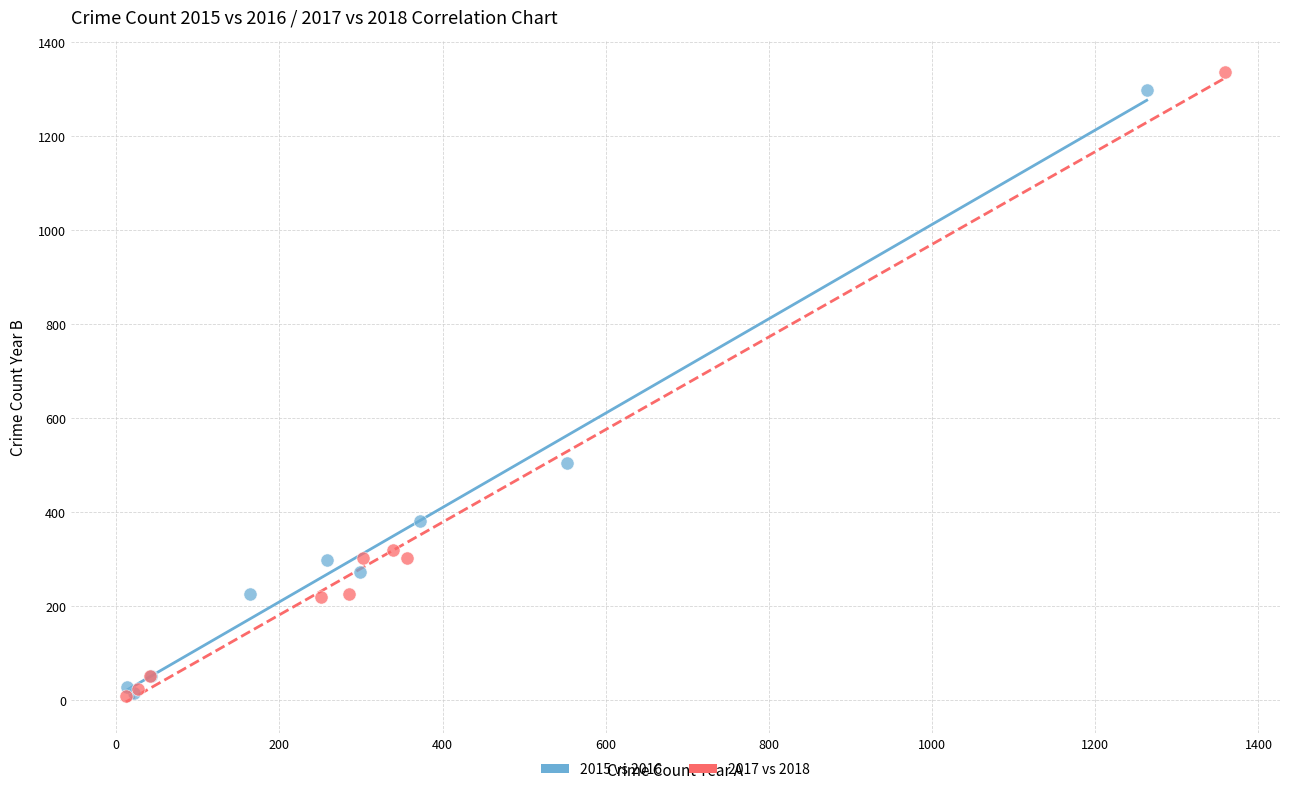

Which series contains the highest Y value?

2017 vs 2018